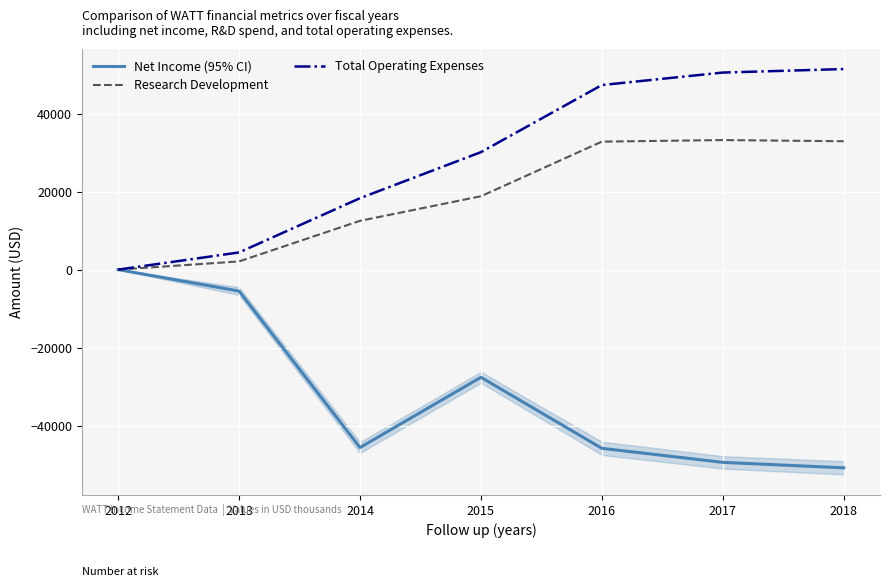

Where is the first local maximum for Research Development?

2017